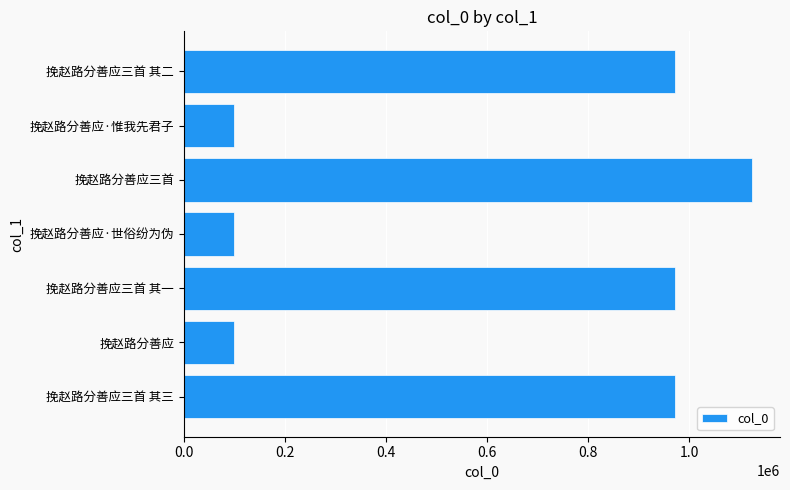

What is the sum of the values at 挽赵路分善应·惟我先君子 and 挽赵路分善应·世俗纷为伪?

197377